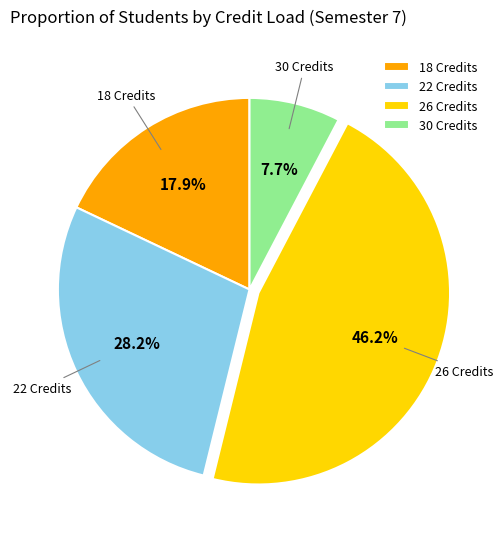

Is the sum of 30 Credits and 22 Credits greater than half?

No